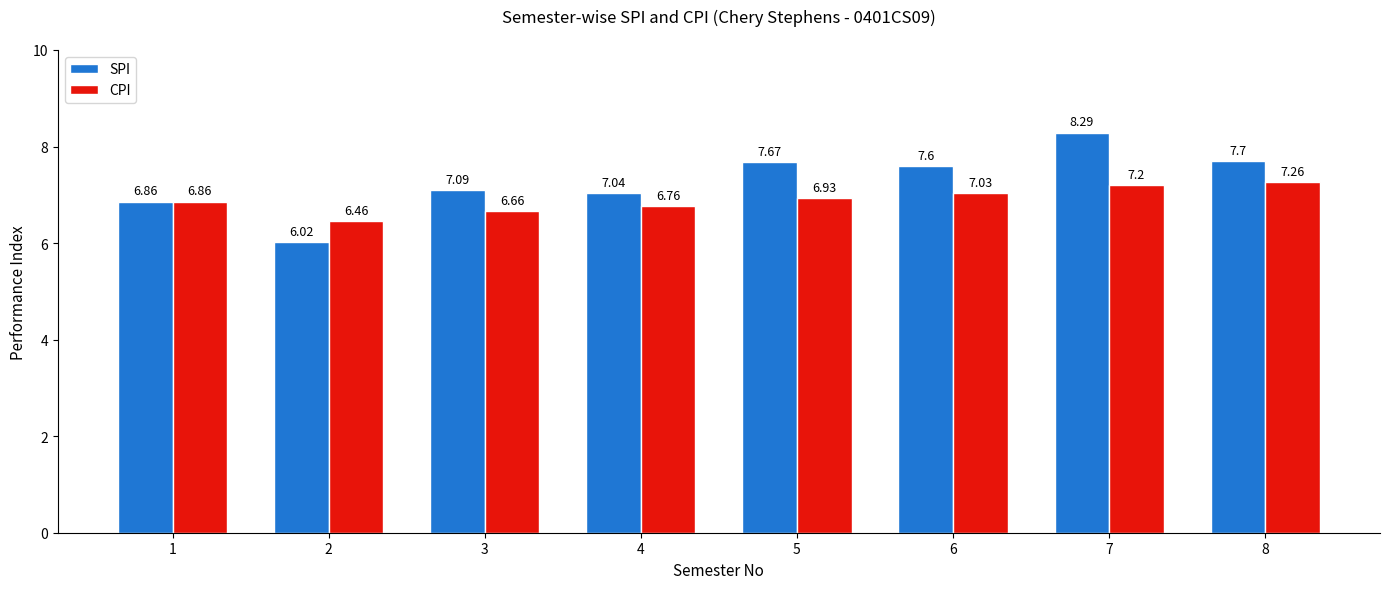

What is the spread (max minus min) of values at 5?

0.7